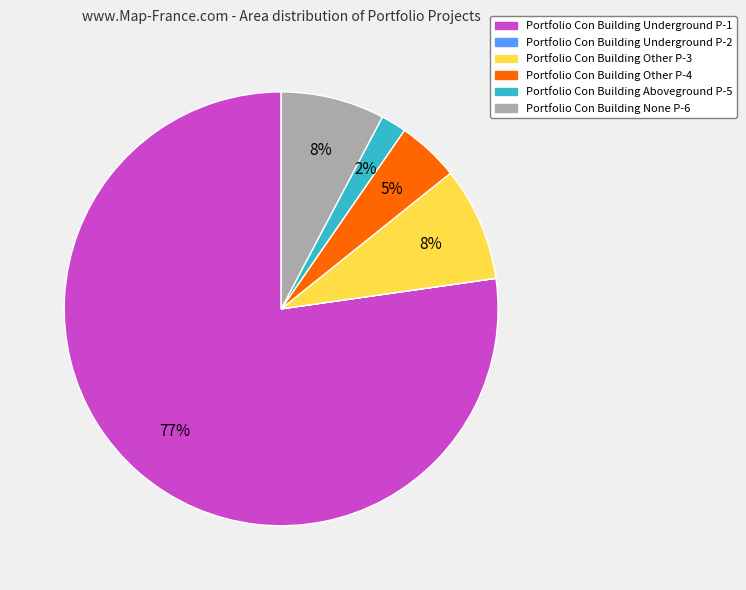

To the nearest percent, what is the difference between the largest and smallest slice percentages?

77%